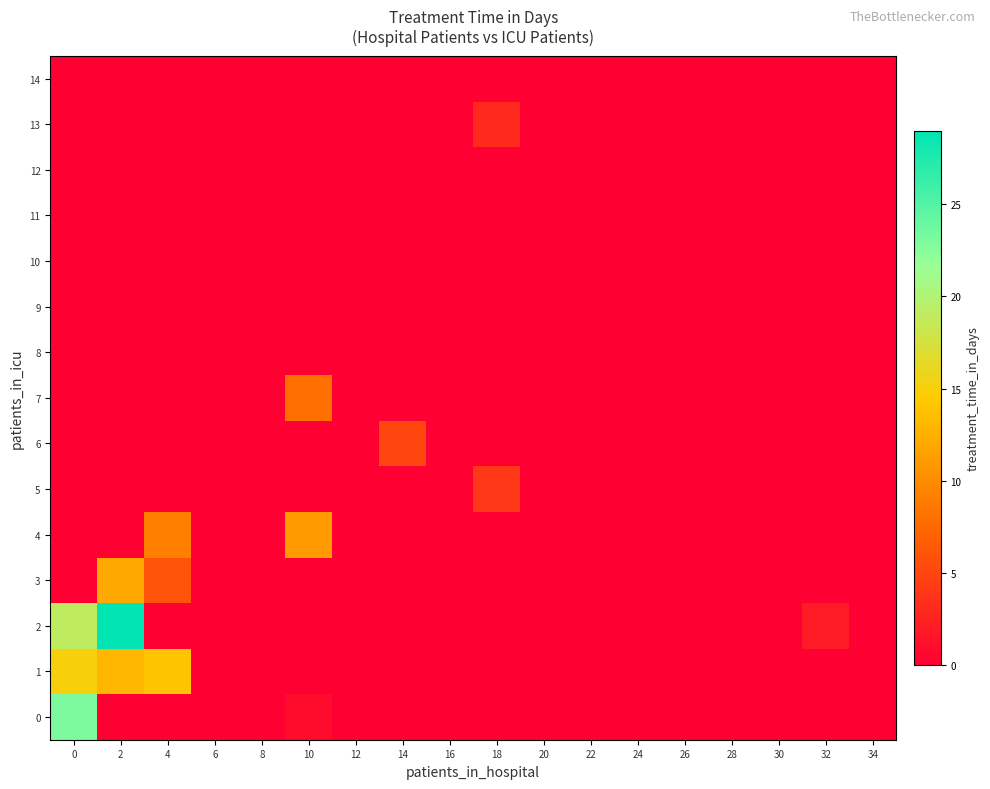

At 30, list the series in order from largest to smallest.

0, 1, 2, 3, 4, 5, 6, 7, 8, 9, 10, 11, 12, 13, 14